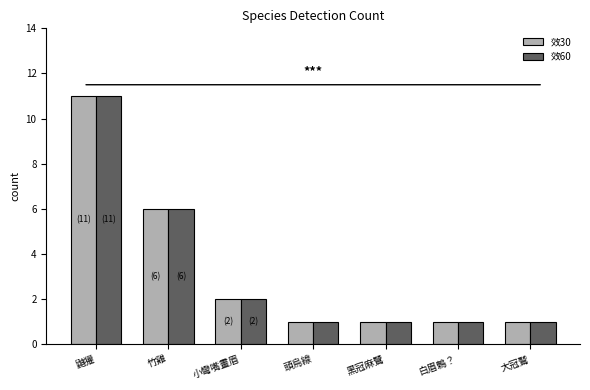

What is the approximate value of 效60 at 鼬獾, to the nearest 10?

10